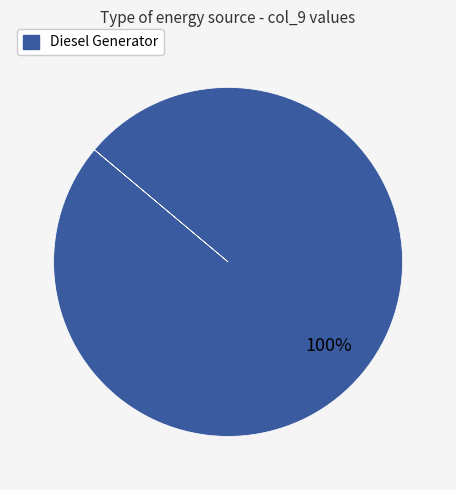

Is there any slice that represents more than half of the pie?

Yes